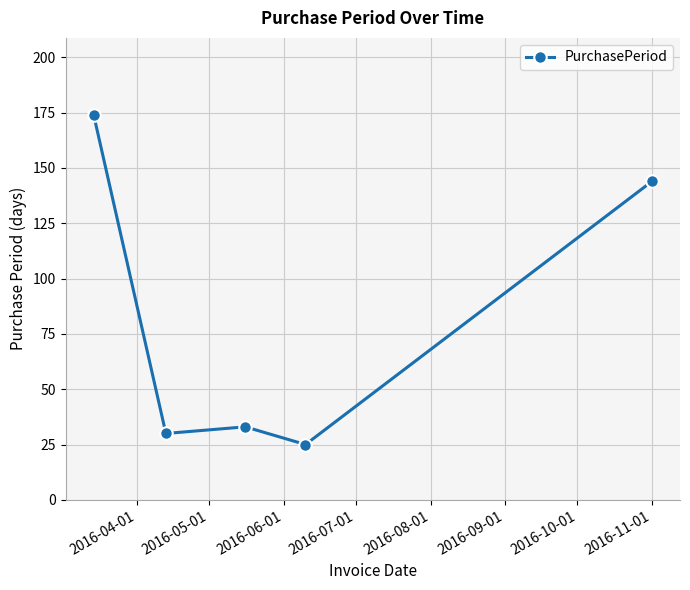

What is the value of the 4th point from the left?

25